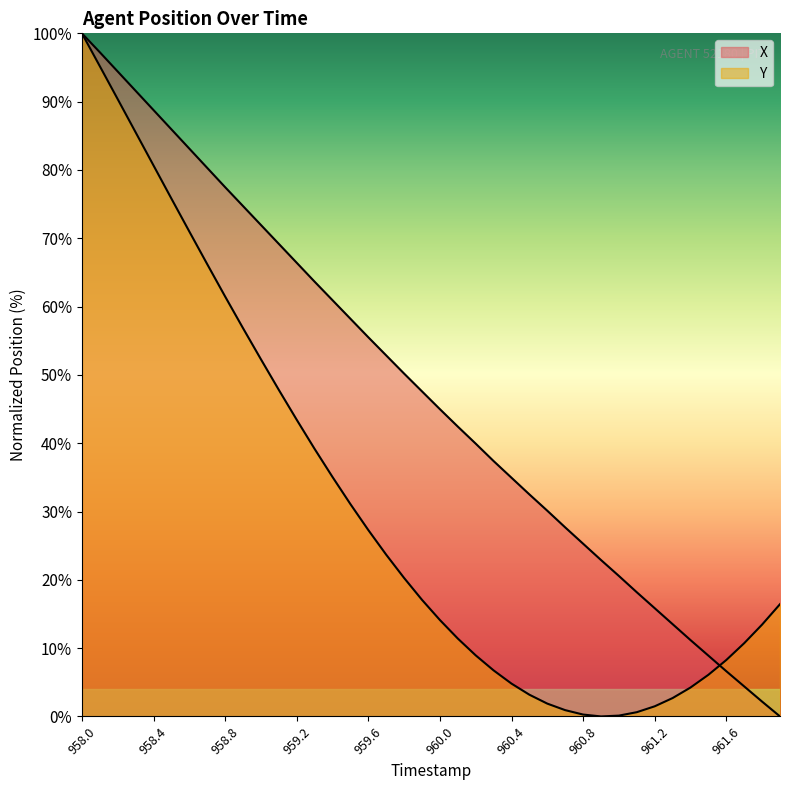

What is the value of the Y point at the 38th from the left?

10.7